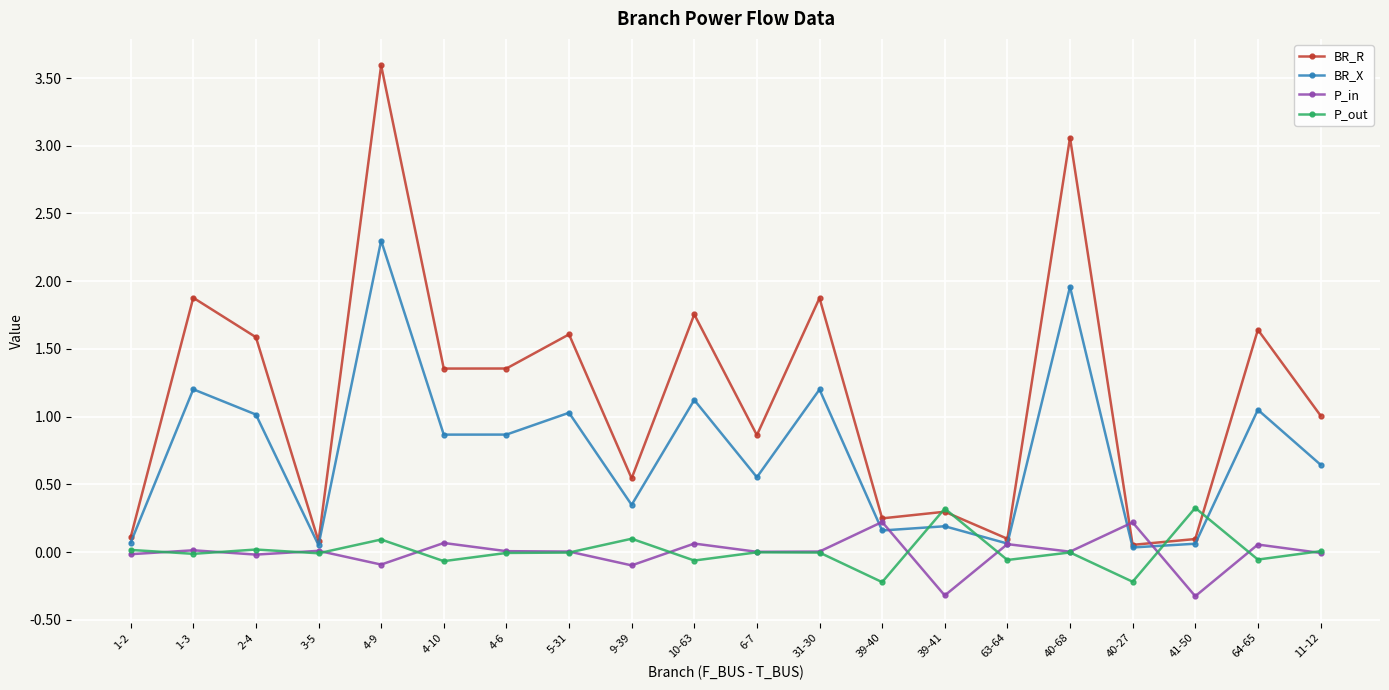

Where is the first local minimum for BR_R?

3-5